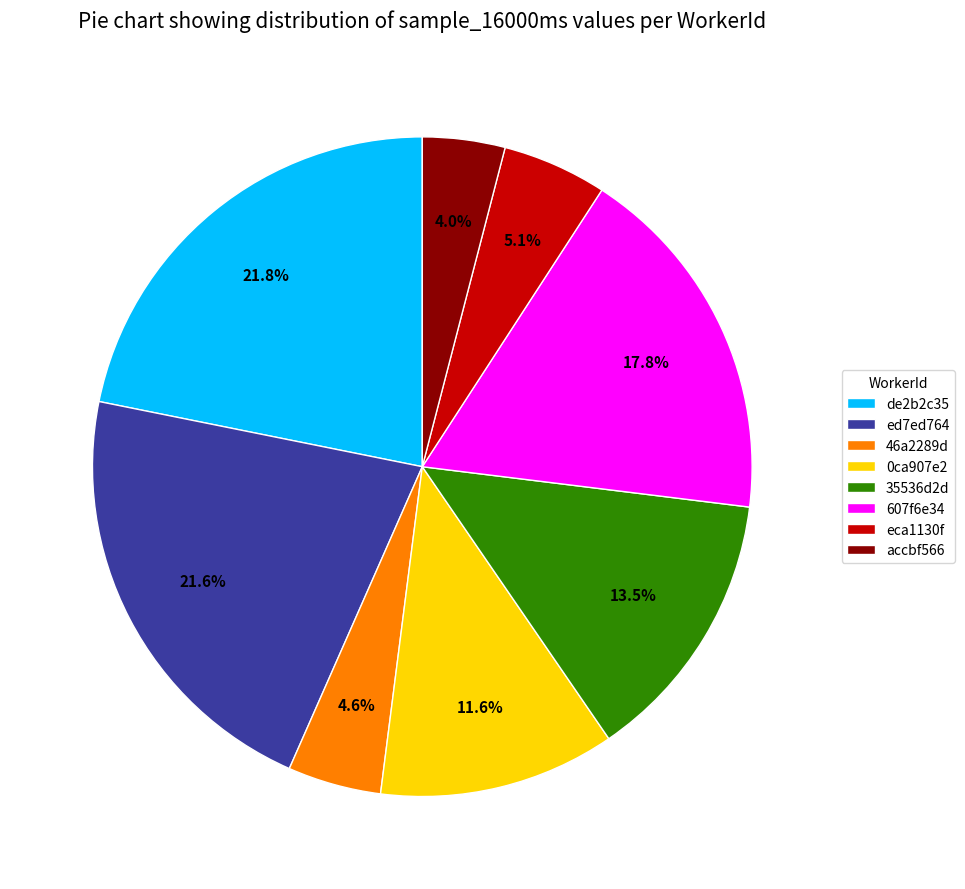

What portion of the pie excludes 35536d2d?

86.5%